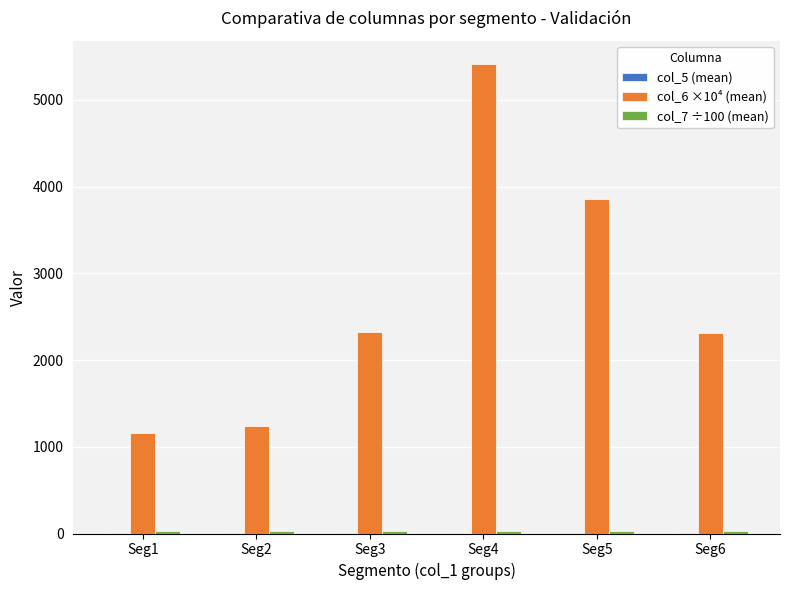

Which series changed the most between Seg1 and Seg4?

col_6 ×10⁴ (mean)